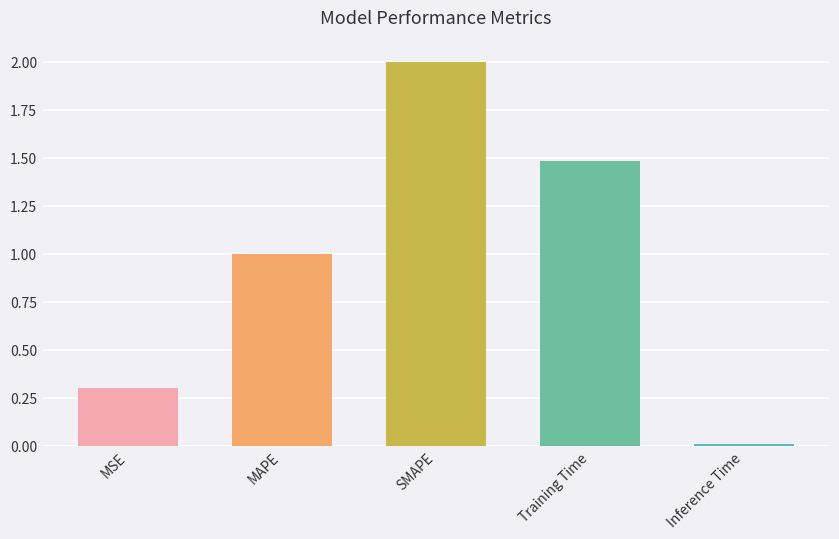

Rank the categories by value from lowest to highest.

Inference Time, MSE, MAPE, Training Time, SMAPE